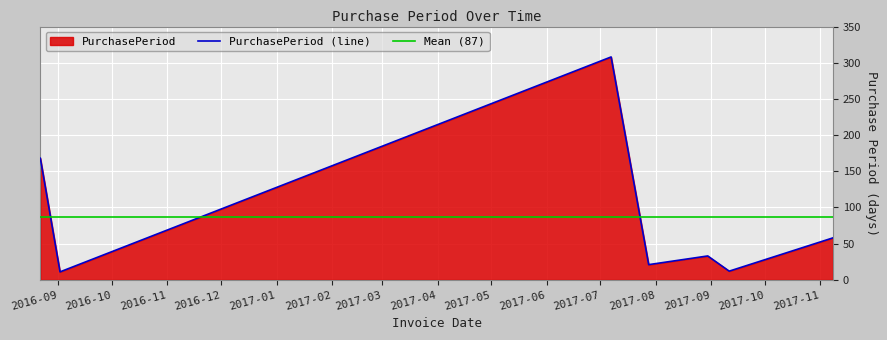

Where is the data nearest to the value 159?

2016-08-22